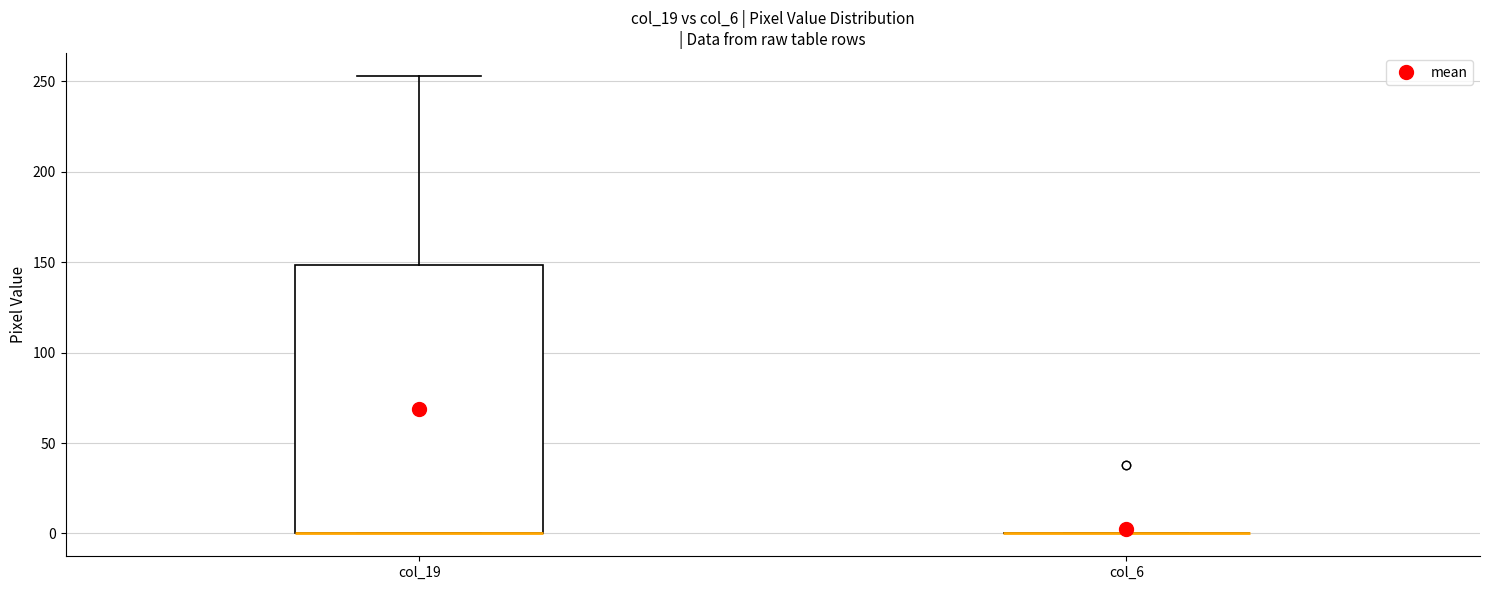

Which box is the tallest, from its lower edge to its upper edge?

col_19